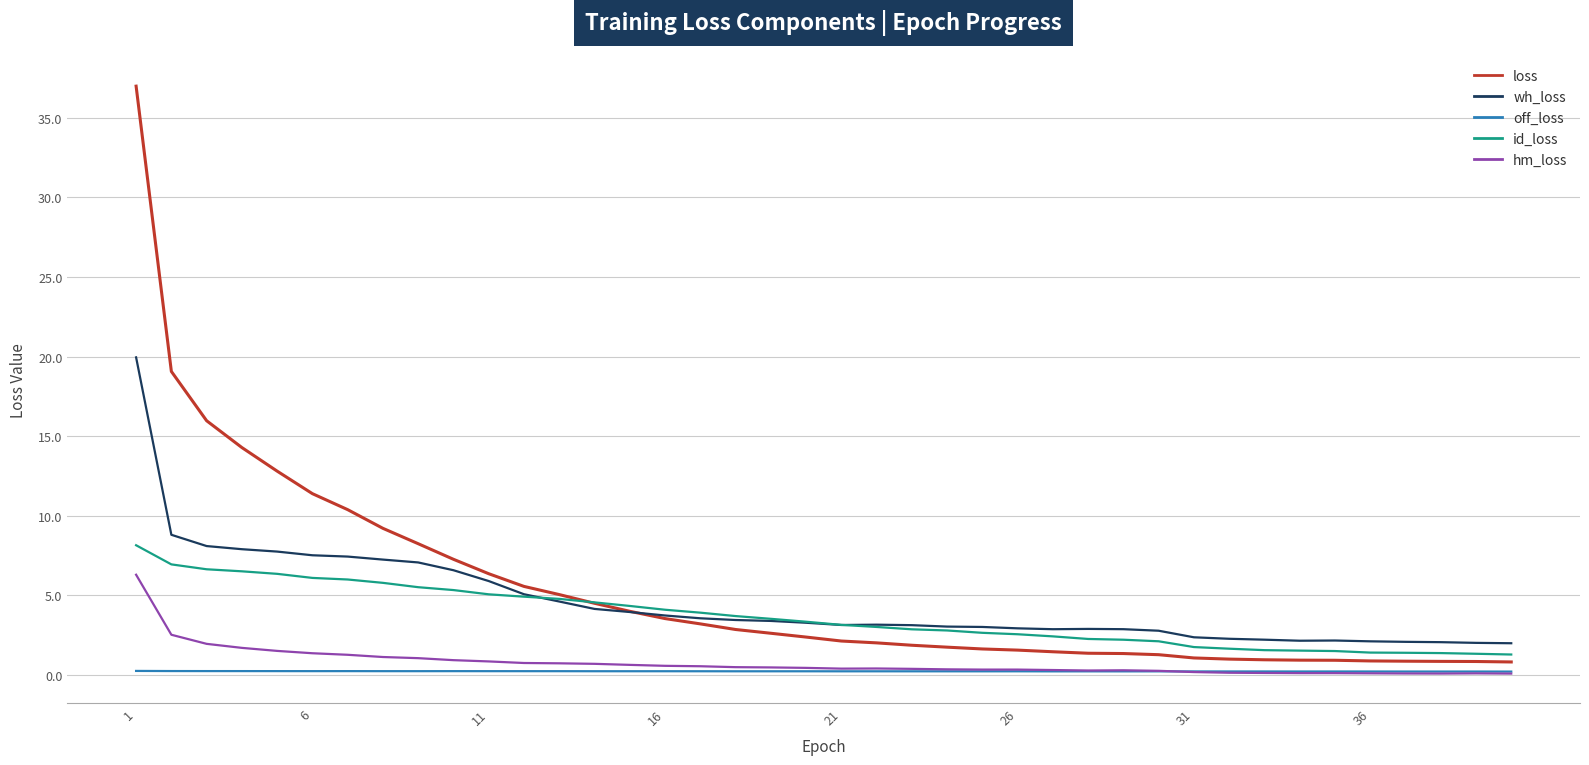

What is the greatest value displayed?

37.0